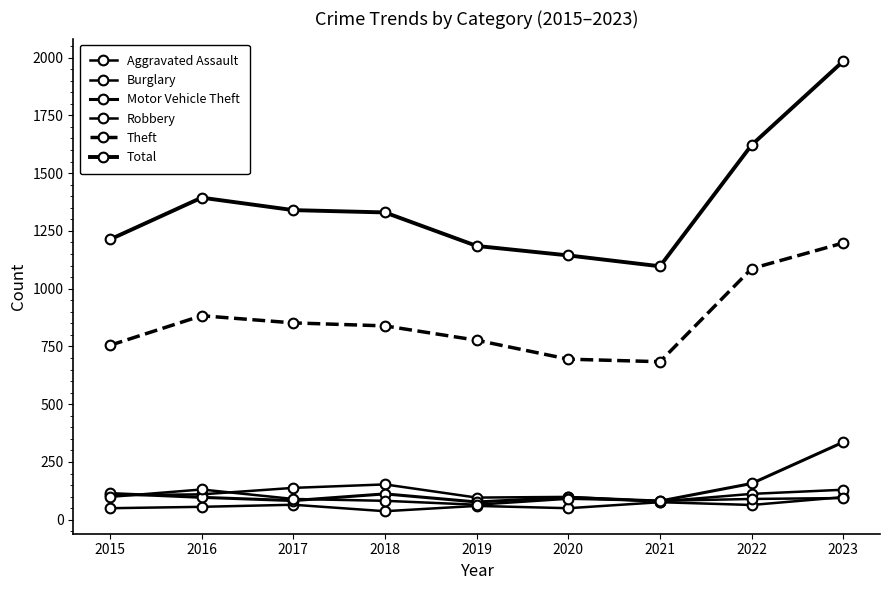

What is the difference between the maximum and second lowest values in the Motor Vehicle Theft series?

255